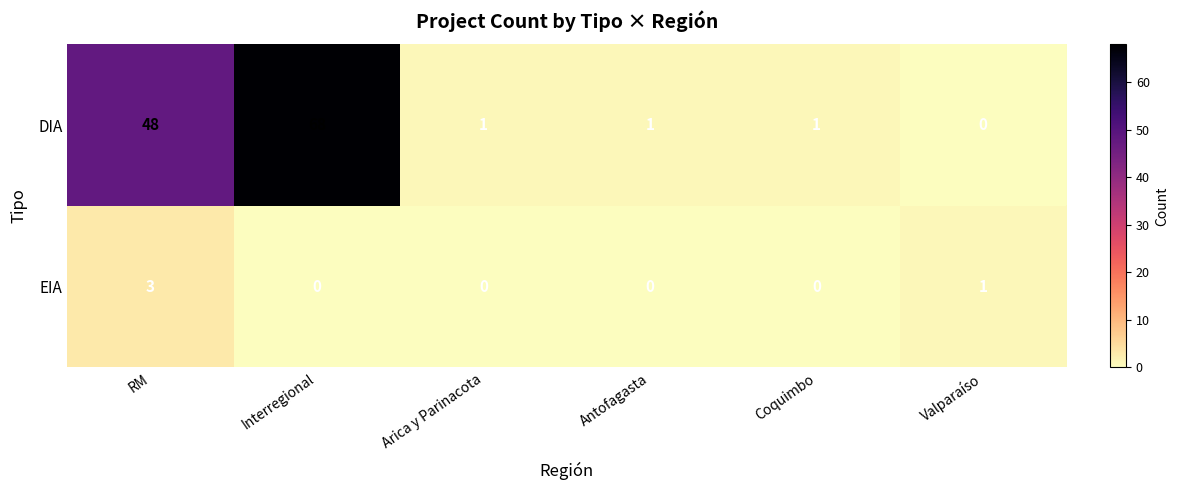

Rank the series by their maximum value, from lowest to highest.

EIA, DIA